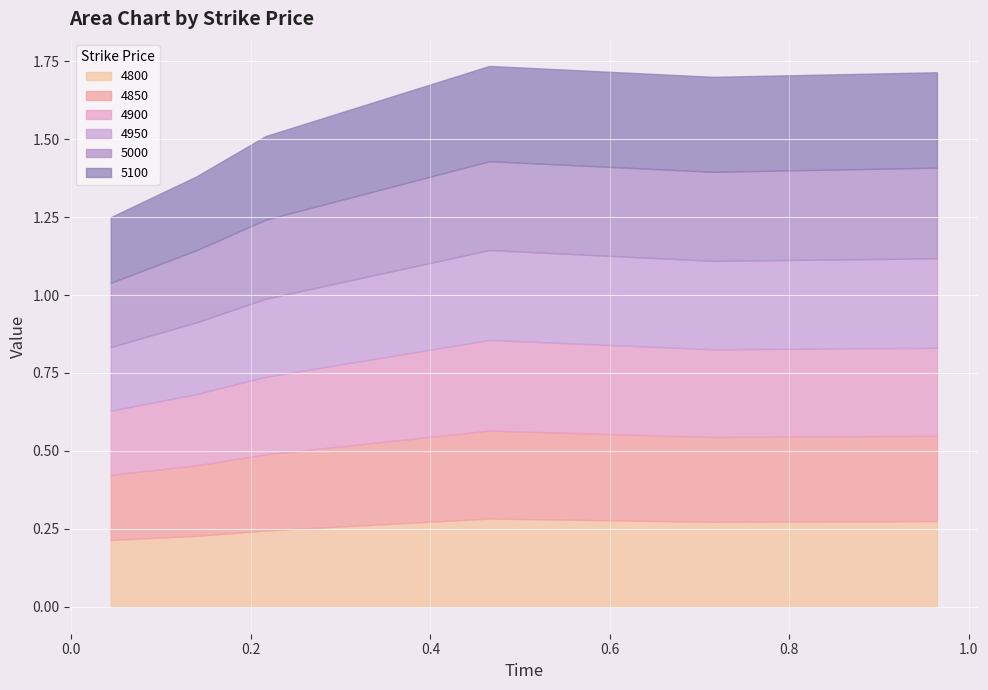

Reading left to right, extract all data points from this chart.

4800: 0.2	0.2	0.2	0.3	0.3	0.3
4850: 0.2	0.2	0.2	0.3	0.3	0.3
4900: 0.2	0.2	0.2	0.3	0.3	0.3
4950: 0.2	0.2	0.3	0.3	0.3	0.3
5000: 0.2	0.2	0.3	0.3	0.3	0.3
5100: 0.2	0.2	0.3	0.3	0.3	0.3